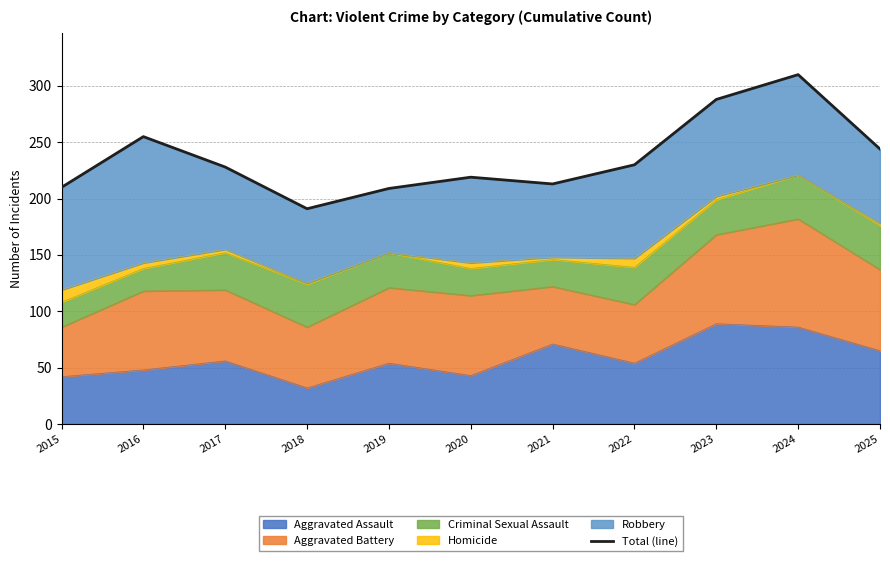

What is the difference between the second highest and minimum values?

97